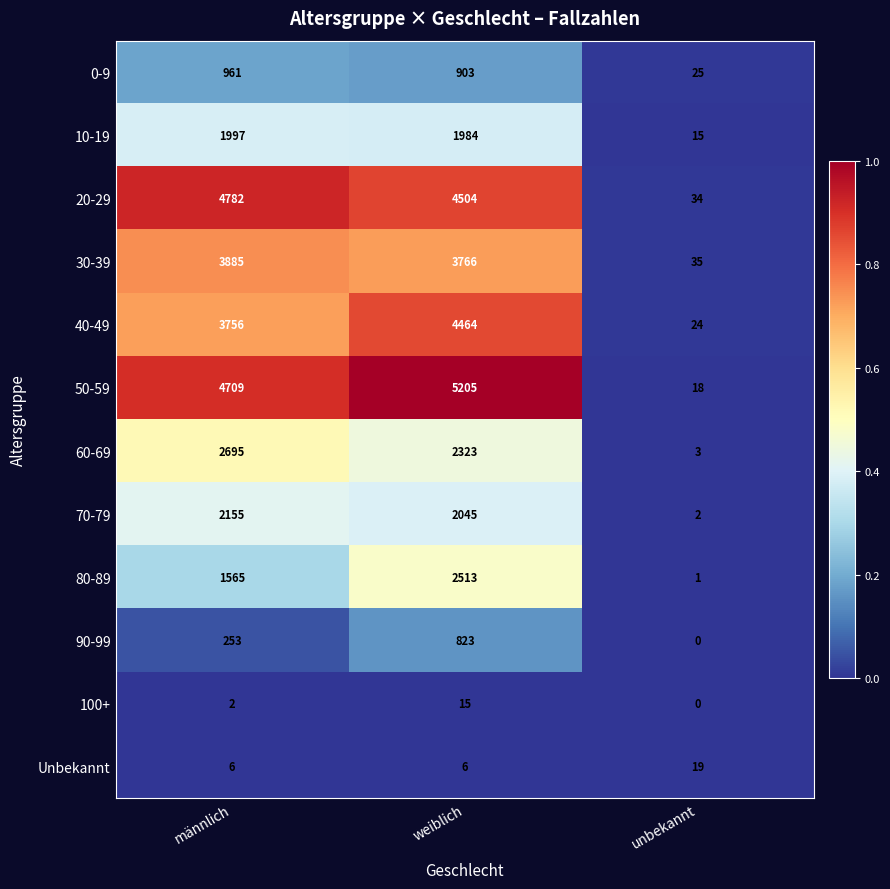

What is the difference between the 100+ values at weiblich and unbekannt?

15